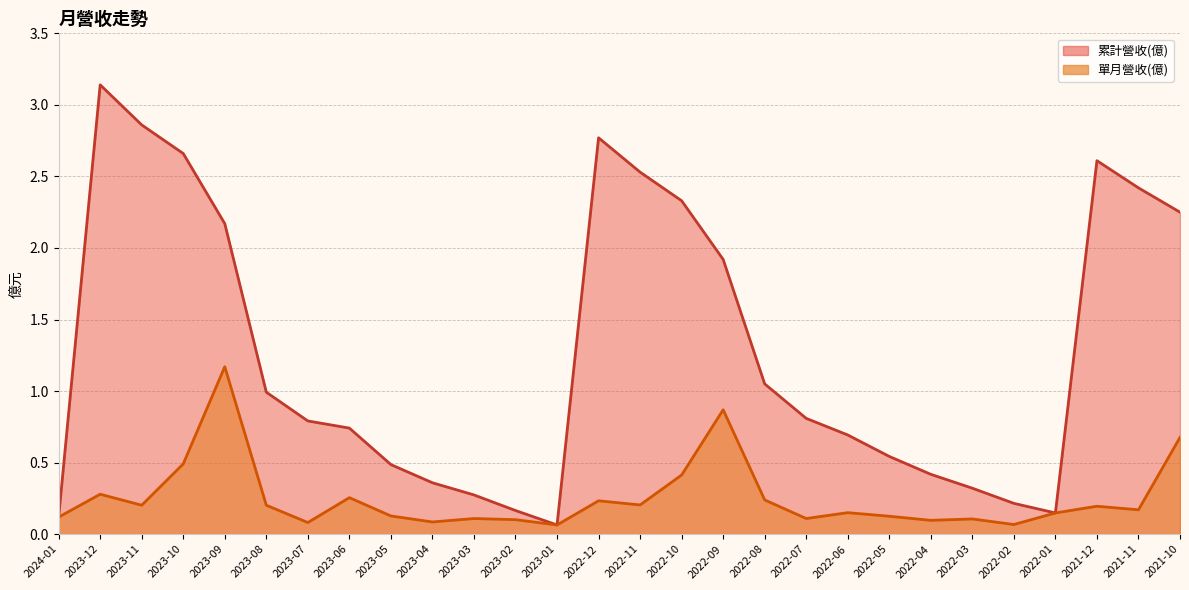

Where is the first local maximum for 單月營收(億)?

2023-12